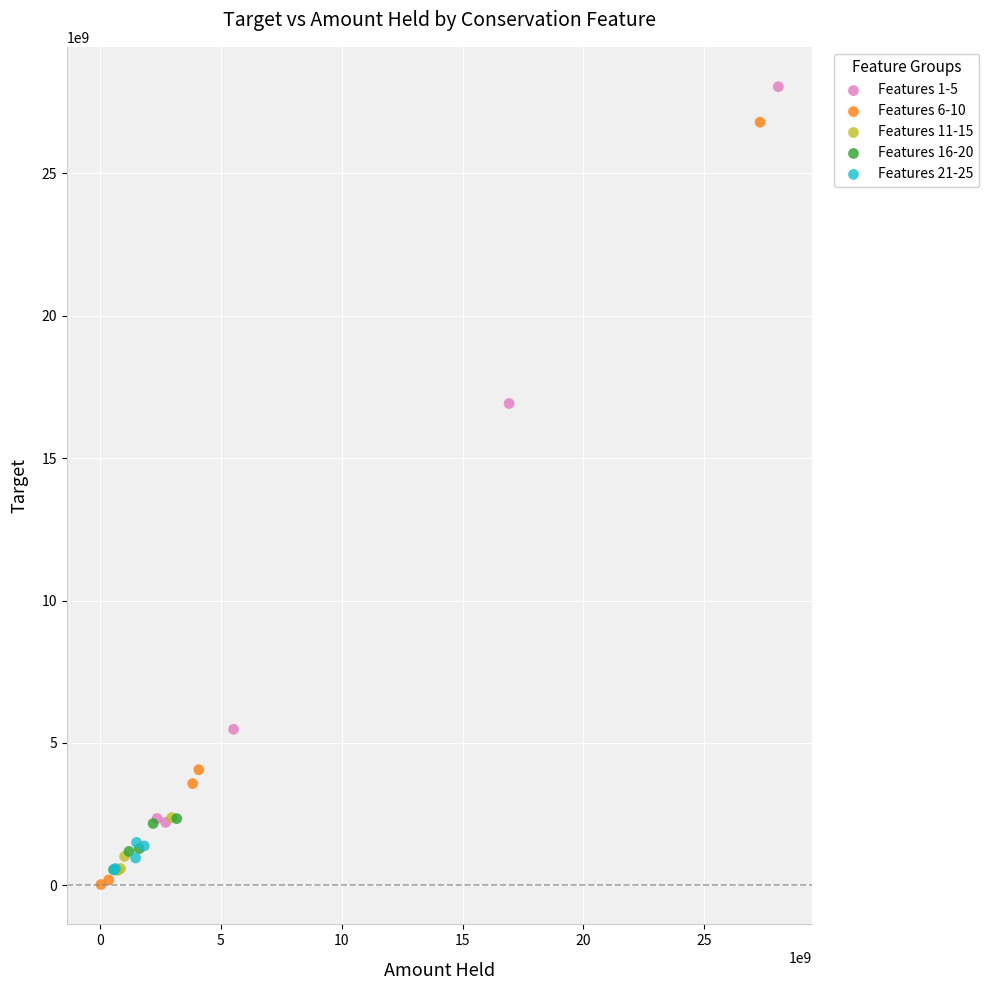

Which series contains the lowest Y value?

Features 6-10